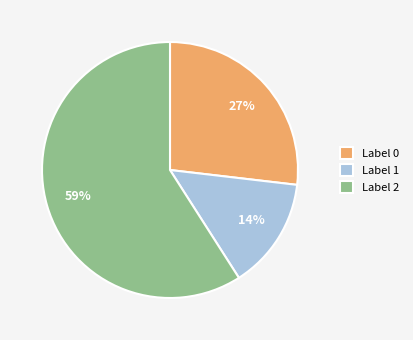

To the nearest percent, what is the difference between the largest and smallest slice percentages?

45%